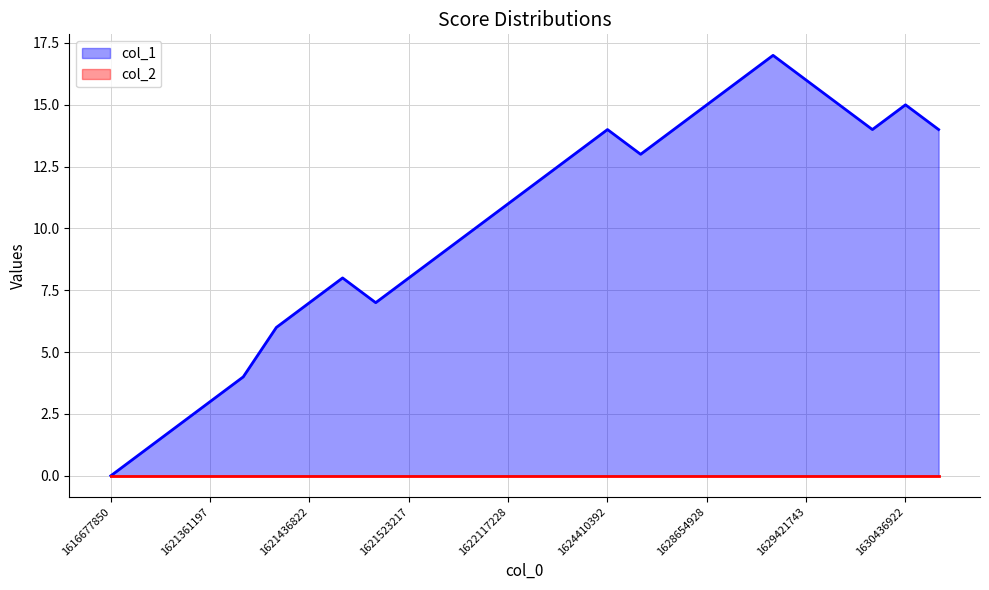

What is the ratio of the value at 1621422462 to the value at 1629940201?

0.3